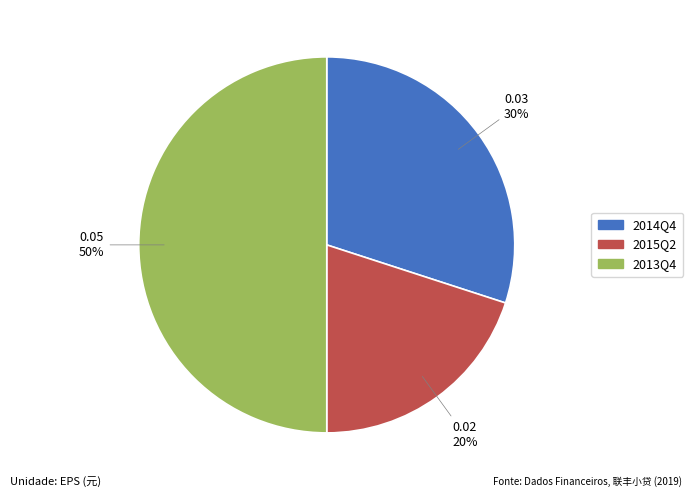

To the nearest percent, what is the difference between the largest and smallest slice percentages?

30%